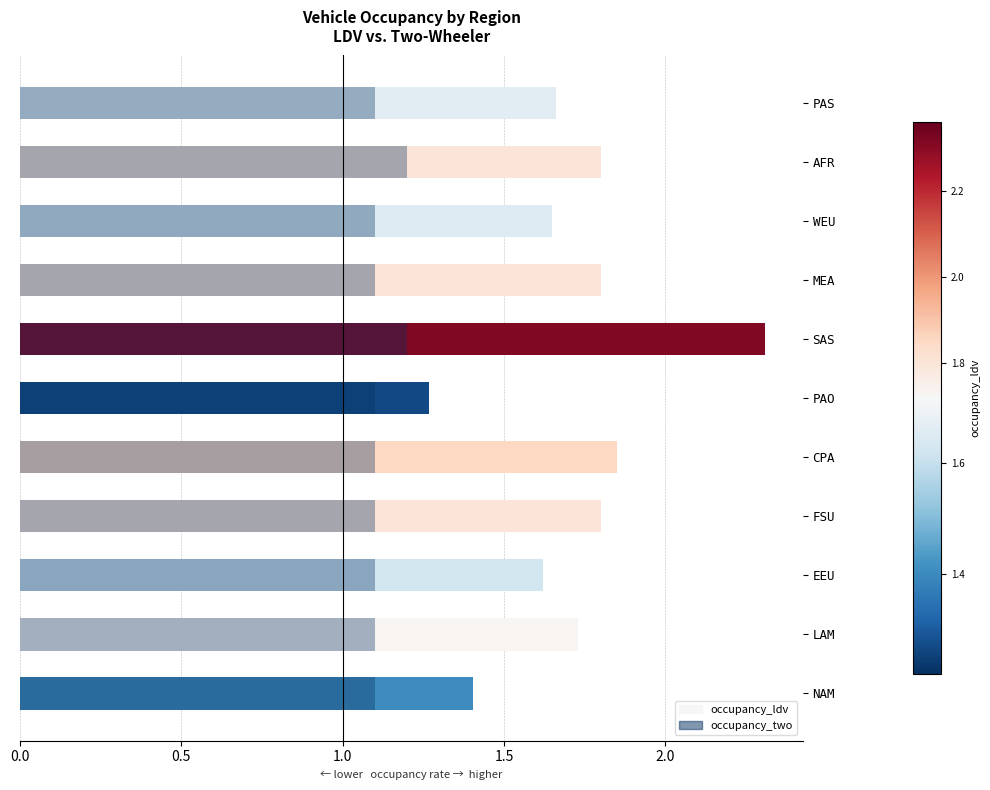

What is the sum of the occupancy_two values at PAS and NAM?

2.2